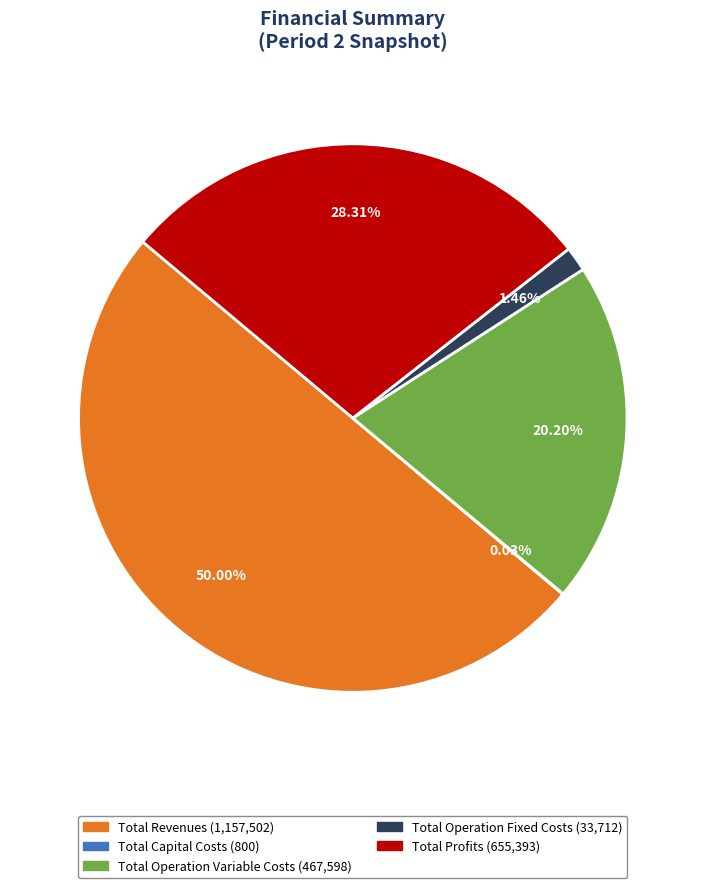

To the nearest percent, what is the difference between the largest and smallest slice percentages?

50%